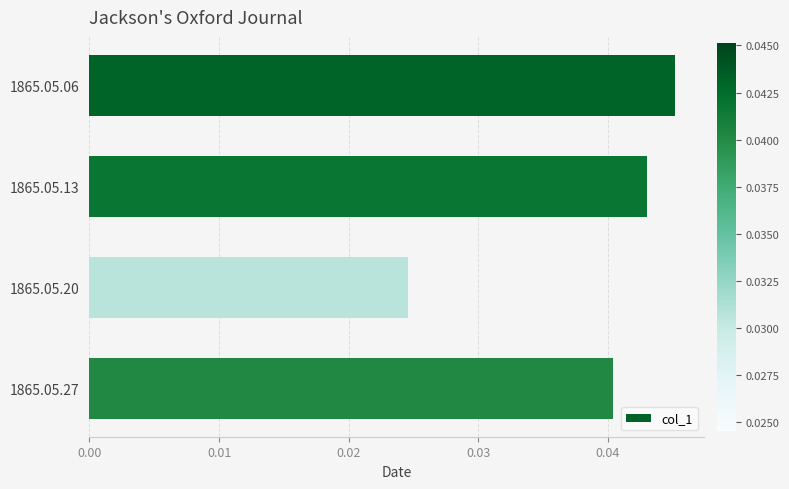

Are the bars grouped side by side (vs. stacked)?

No